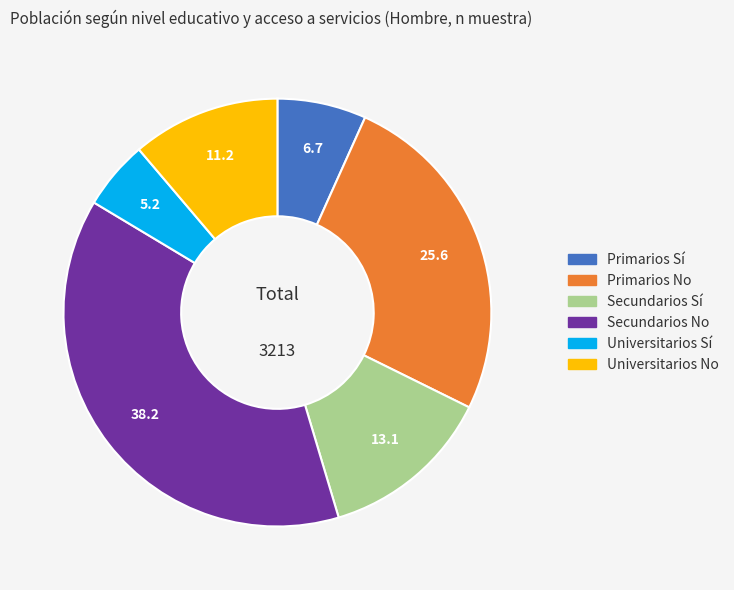

What is the ratio of the value at Universitarios Sí to the value at Secundarios Sí?

0.4